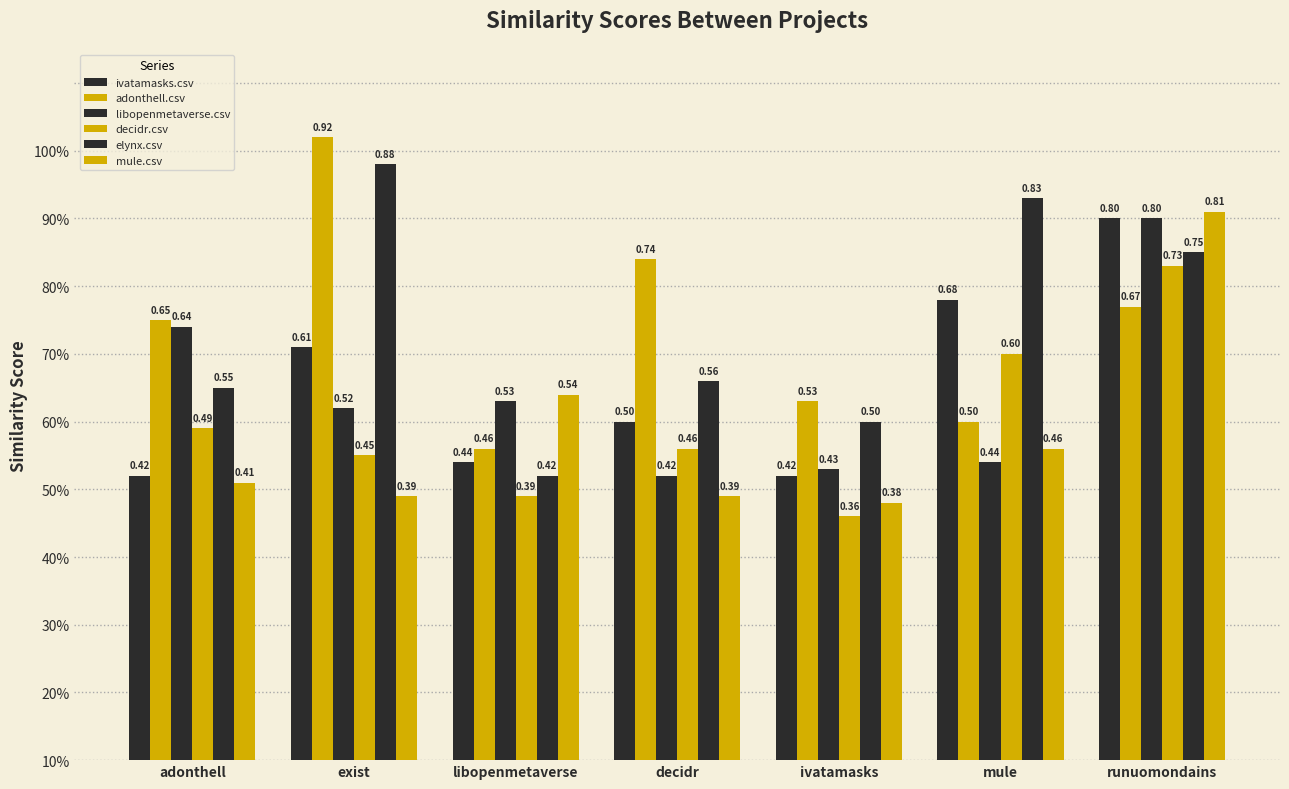

Does the chart contain any negative values?

No